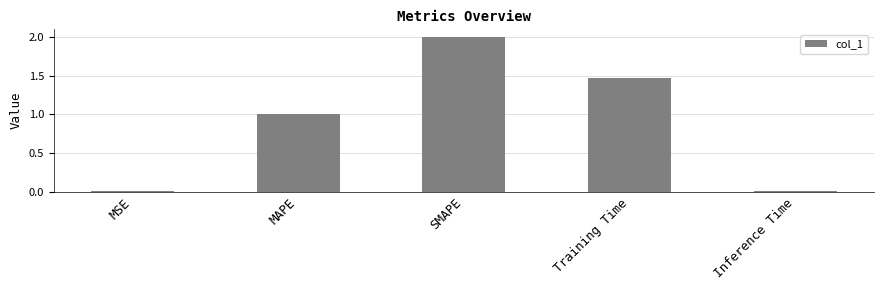

Between Training Time and Inference Time, which is larger?

Training Time